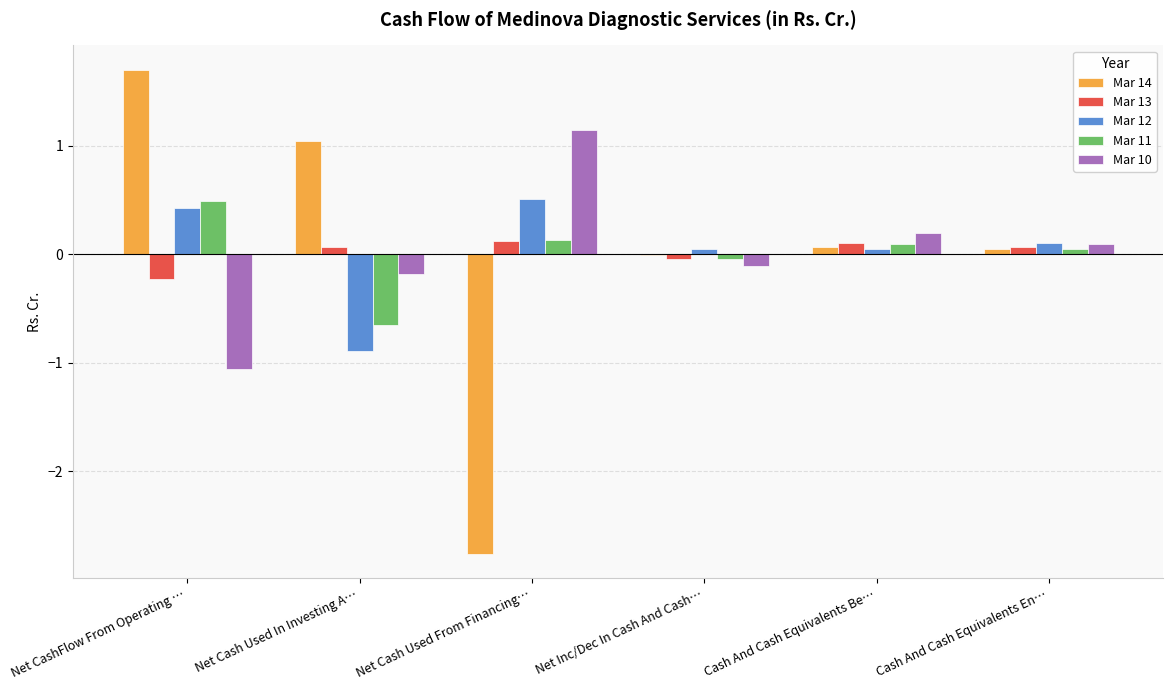

Are the bars horizontal?

No